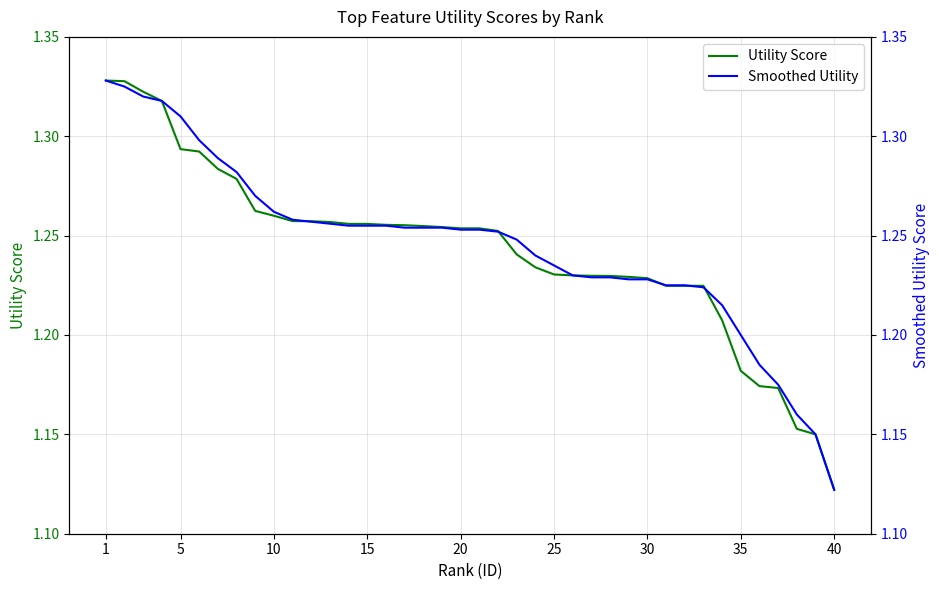

What is the value of the Utility Score point at the 15th from the left?

1.3